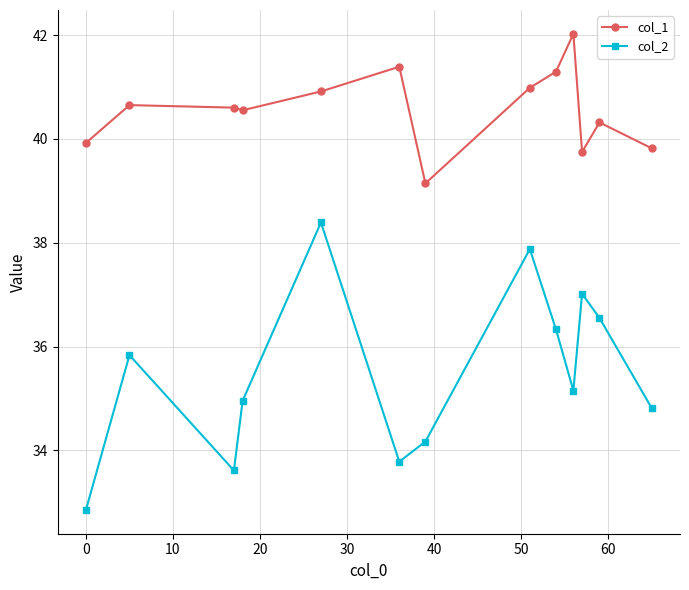

What is the maximum value shown in the chart?

42.0